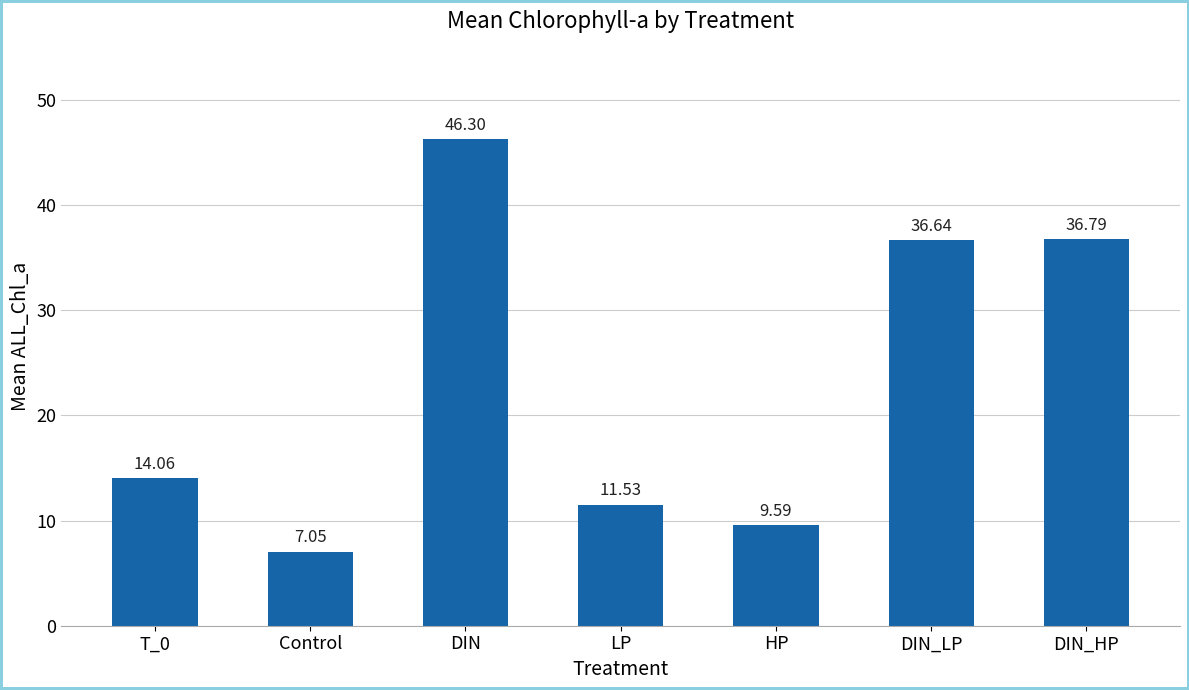

List the labels in order of value, smallest first.

Control, HP, LP, T_0, DIN_LP, DIN_HP, DIN